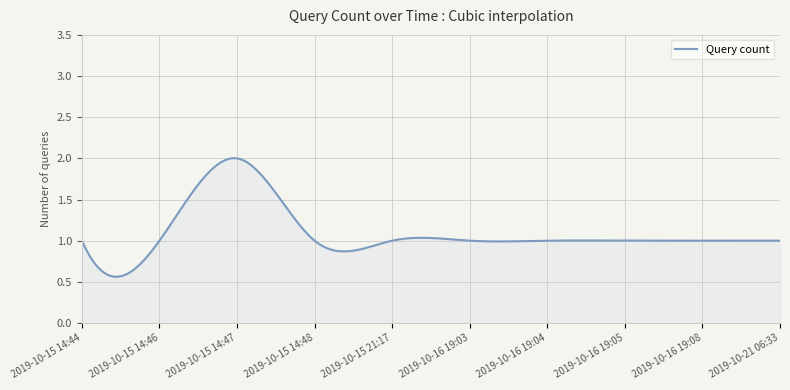

What is the difference between the maximum and minimum values?

1.4